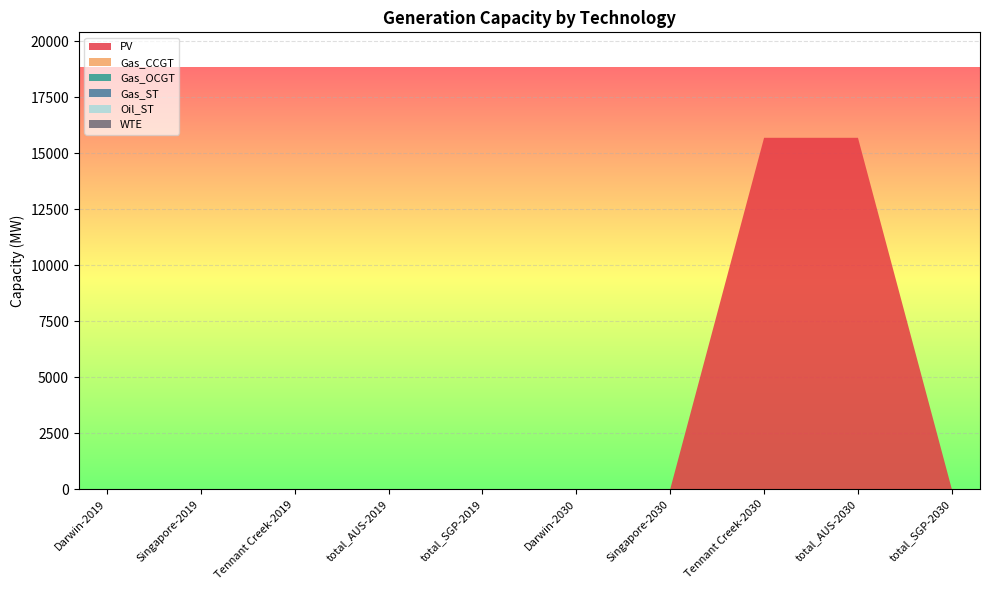

Reading left to right, extract all data points from this chart.

PV: 0.0	0.0	0.0	0.0	0.0	0.0	0.0	15697.0	15697.0	0.0
Gas_CCGT: 0.0	0.0	0.0	0.0	0.0	0.0	0.0	0.0	0.0	0.0
Gas_OCGT: 0.0	0.0	0.0	0.0	0.0	0.0	0.0	0.0	0.0	0.0
Gas_ST: 0.0	0.0	0.0	0.0	0.0	0.0	0.0	0.0	0.0	0.0
Oil_ST: 0.0	0.0	0.0	0.0	0.0	0.0	0.0	0.0	0.0	0.0
WTE: 0.0	0.0	0.0	0.0	0.0	0.0	0.0	0.0	0.0	0.0